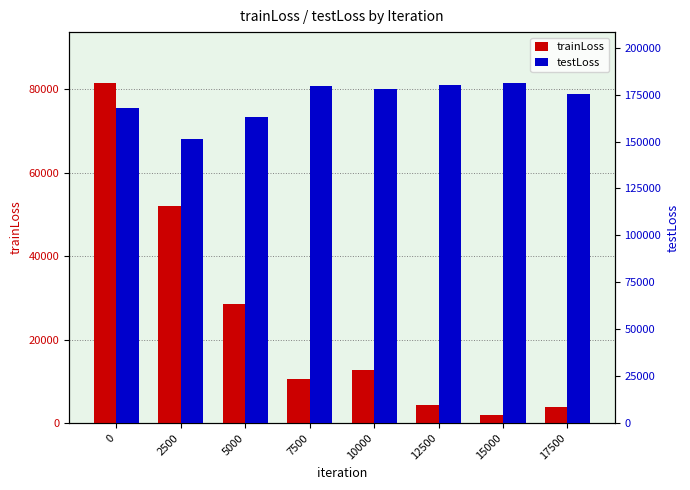

Reading left to right, what are all the values shown in this chart?

trainLoss: 0=81518.2	2500=52105.5	5000=28603.8	7500=10471.4	10000=12734.3	12500=4350.6	15000=1920.0	17500=3738.1
testLoss: 0=168040.3	2500=151555.9	5000=163054.9	7500=179750.0	10000=178087.5	12500=180251.7	15000=181180.8	17500=175116.9